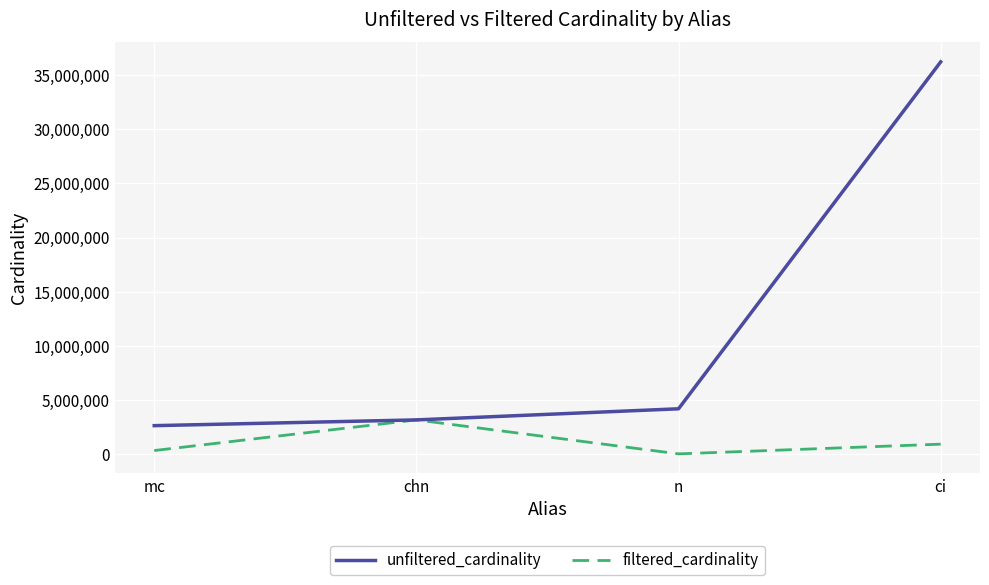

At ci, list the series in order from largest to smallest.

unfiltered_cardinality, filtered_cardinality